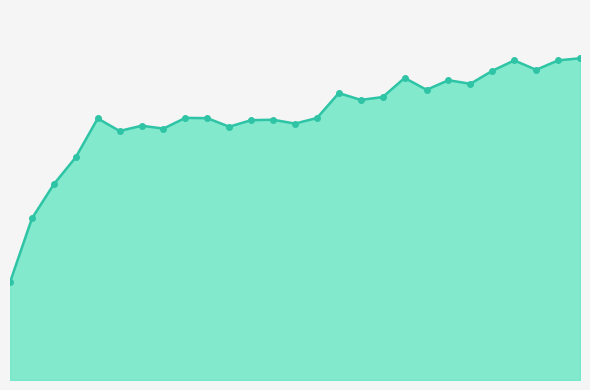

Is this an area chart (filled region under the line)?

Yes